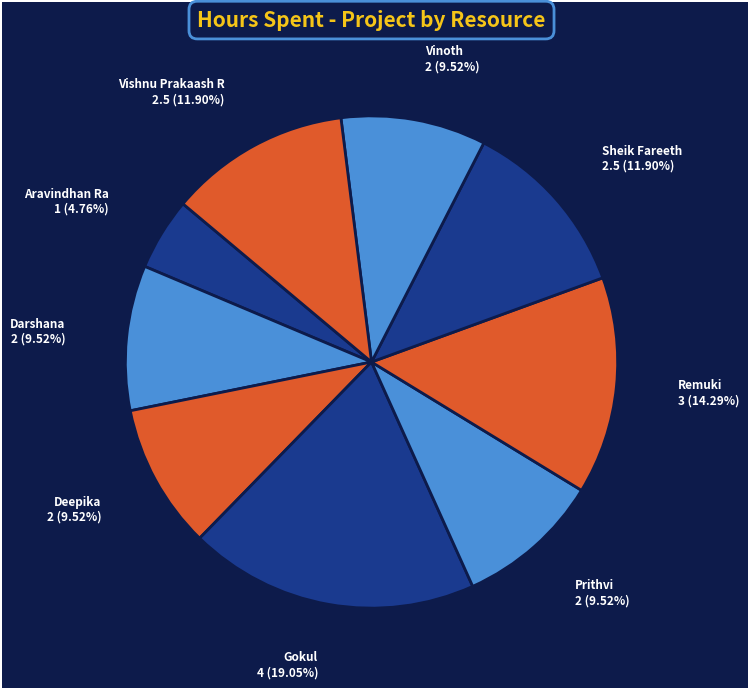

Rank the categories by value from lowest to highest.

Aravindhan Ra, Darshana, Deepika, Prithvi, Vinoth, Sheik Fareeth, Vishnu Prakaash R, Remuki, Gokul